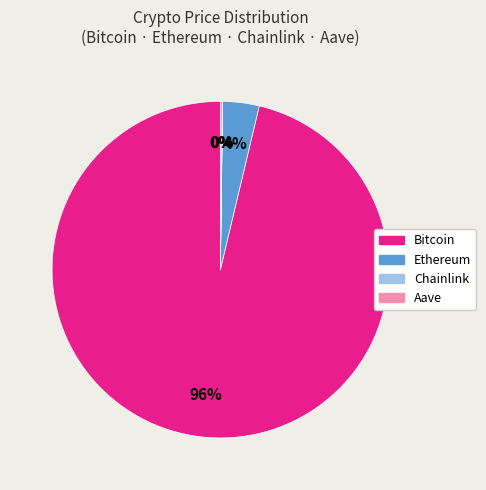

To the nearest percent, what is the combined percentage of Bitcoin and Ethereum?

100%